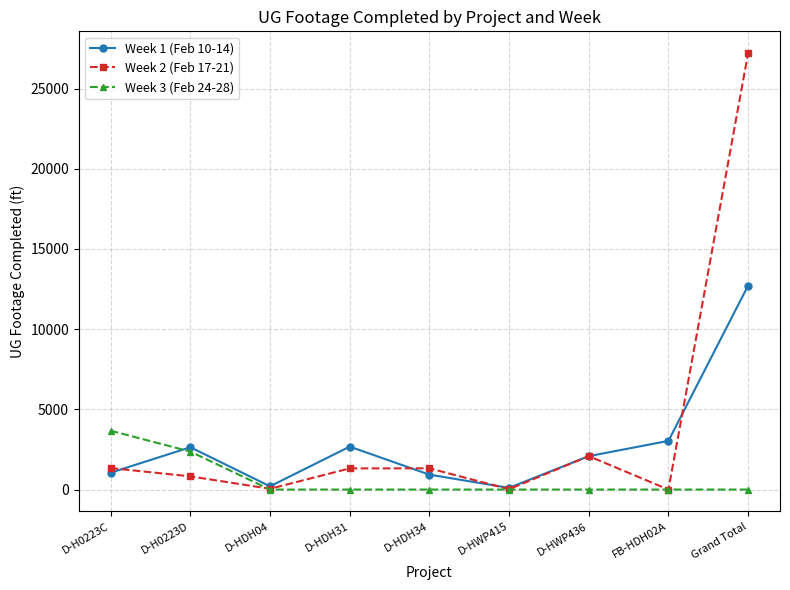

At how many categories does at least one series exceed 24620?

1